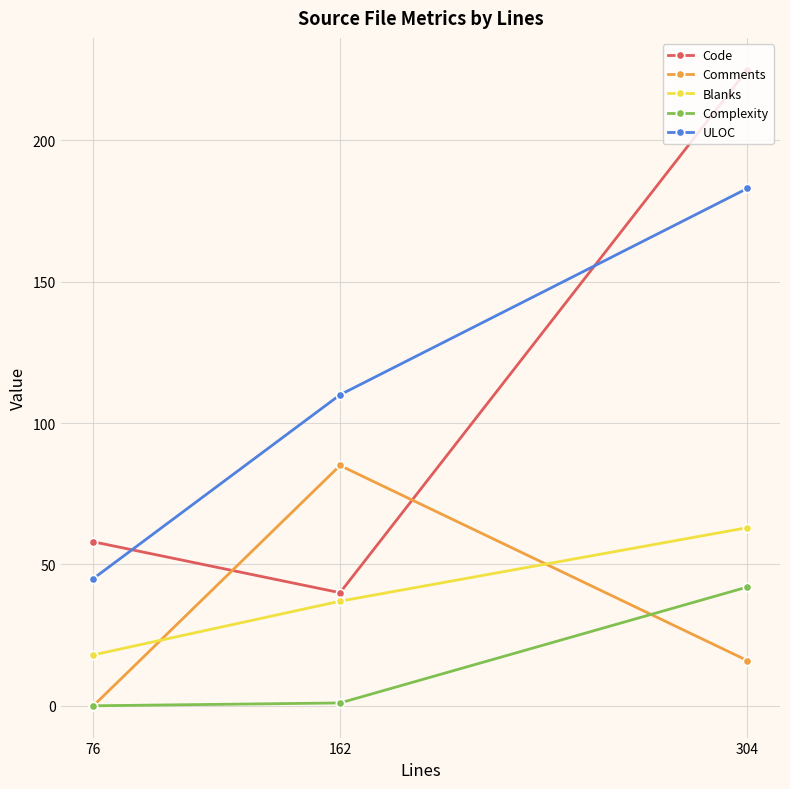

At how many categories does at least one series exceed 71?

2